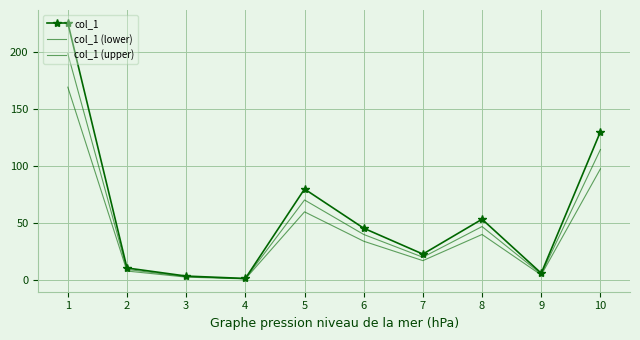

How many interior local peaks does the col_1 (upper) series have?

2